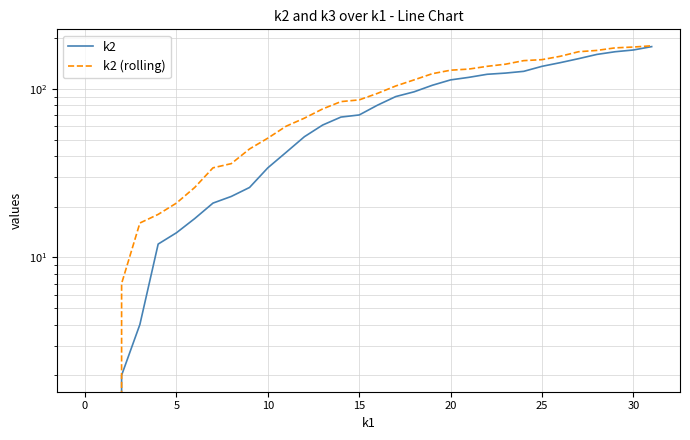

Between 27 and 28, which is larger?

28